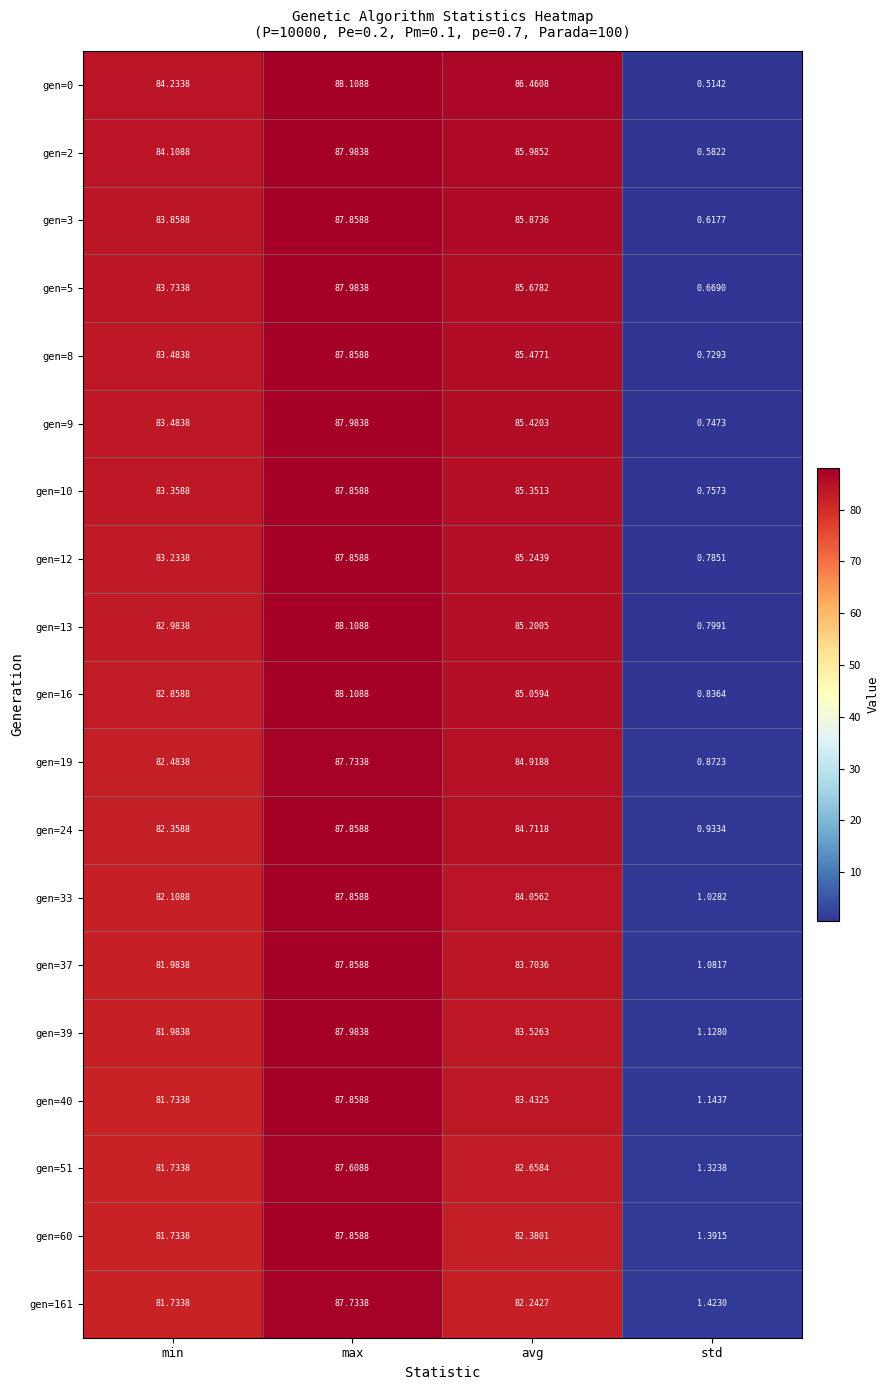

List the labels in order of gen=3 value, smallest first.

std, min, avg, max